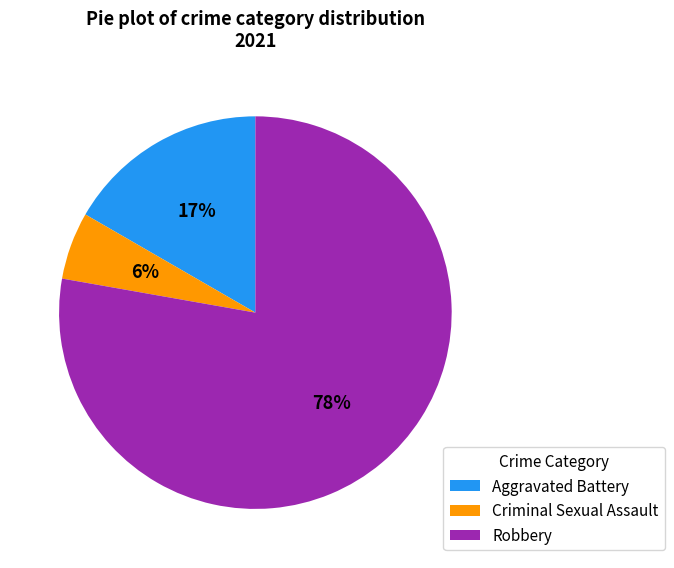

Rank the categories by value from highest to lowest.

Robbery, Aggravated Battery, Criminal Sexual Assault